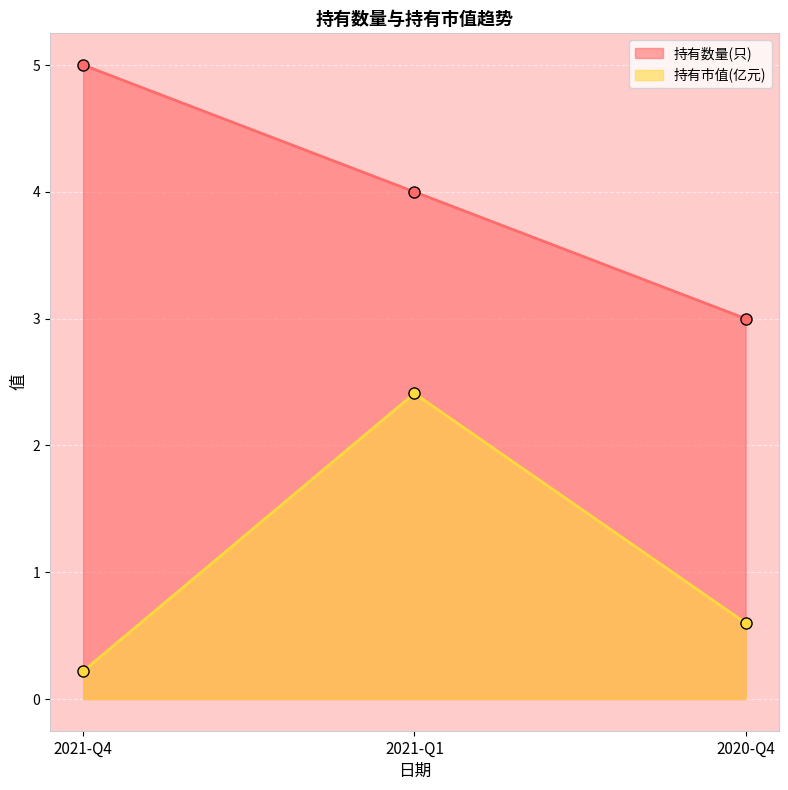

At which label is 持有市值(亿元) closest to 1?

2020-Q4